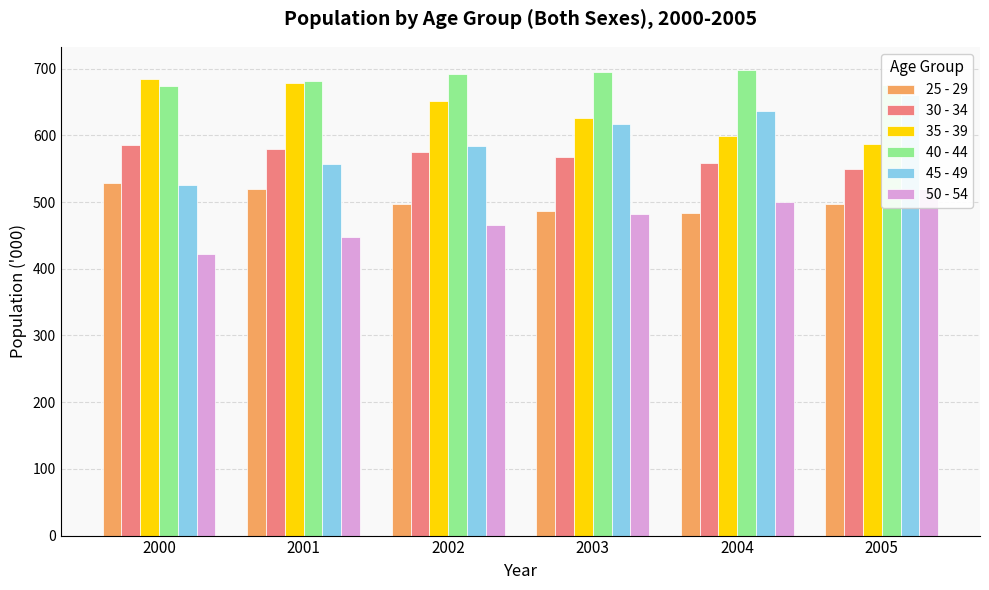

Where is 30 - 34 nearest to the value 567?

2003